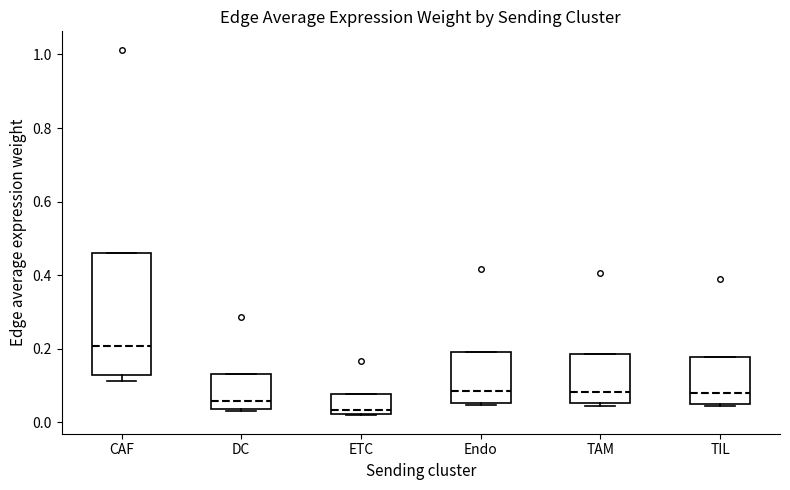

Reading left to right, transcribe this box plot: for each box, give where its median line is, the range the box spans, and where its two whiskers end, as read against the y-axis. The values are not printed on the chart, so give them approximately, as read against the axis.

CAF: median 0.20, box 0.12 to 0.46, whiskers 0.12 (just below the box's lower edge) to 0.46
DC: median 0.06, box 0.04 to 0.12, whiskers 0.04 to 0.12
ETC: median 0.04, box 0.02 to 0.08, whiskers 0.02 to 0.08
Endo: median 0.08, box 0.06 to 0.20, whiskers 0.04 to 0.20
TAM: median 0.08, box 0.06 to 0.18, whiskers 0.04 to 0.18
TIL: median 0.08, box 0.04 to 0.18, whiskers 0.04 (just below the box's lower edge) to 0.18